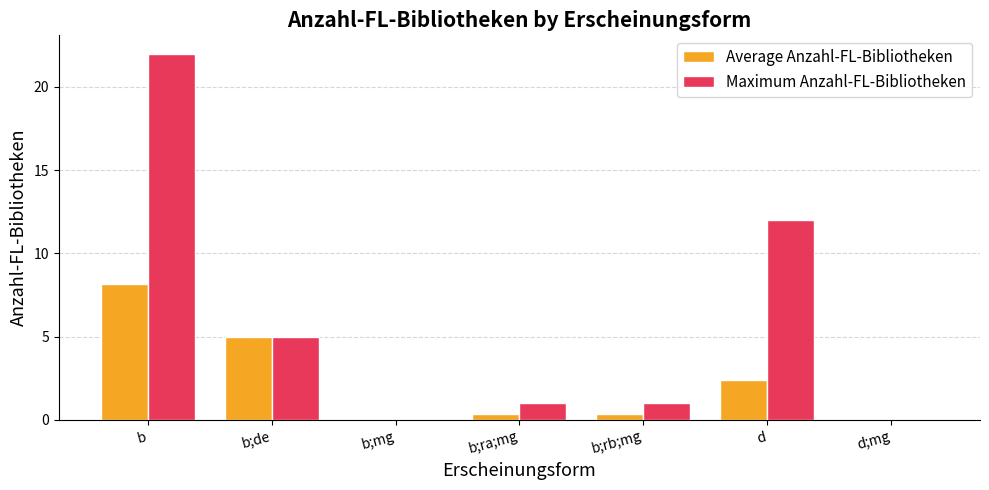

Where is Maximum Anzahl-FL-Bibliotheken nearest to the value 11?

d